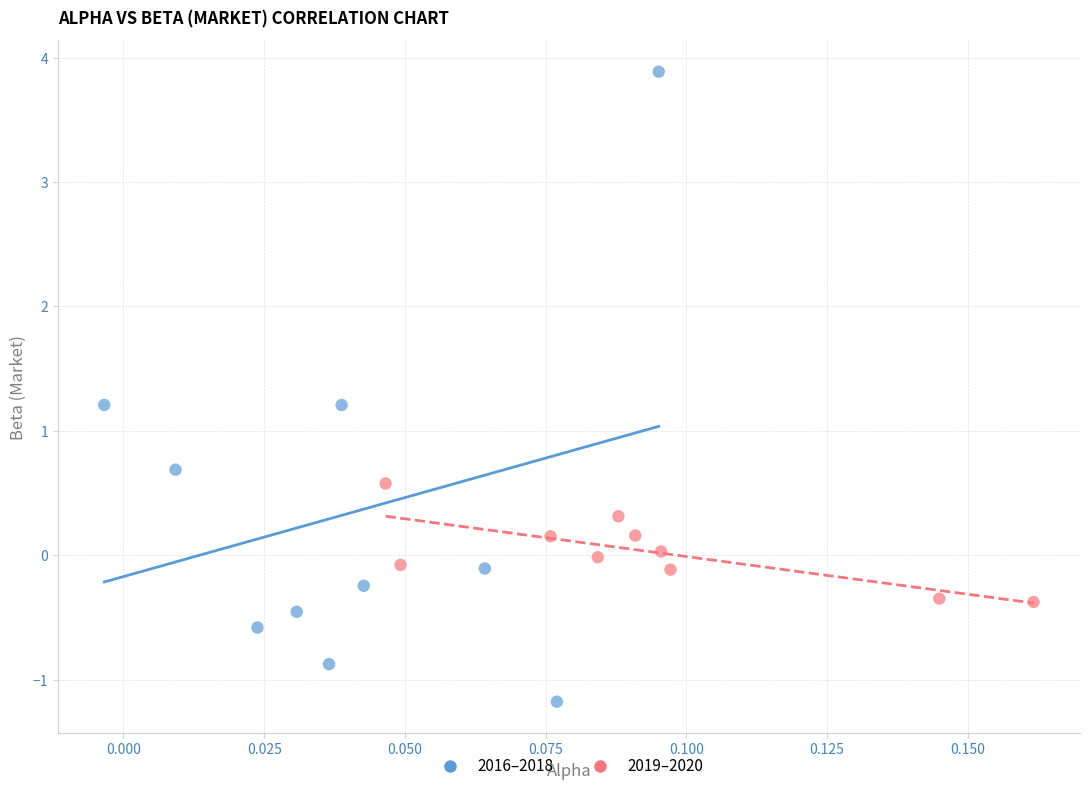

Which series has the largest Y range (max minus min)?

2016–2018